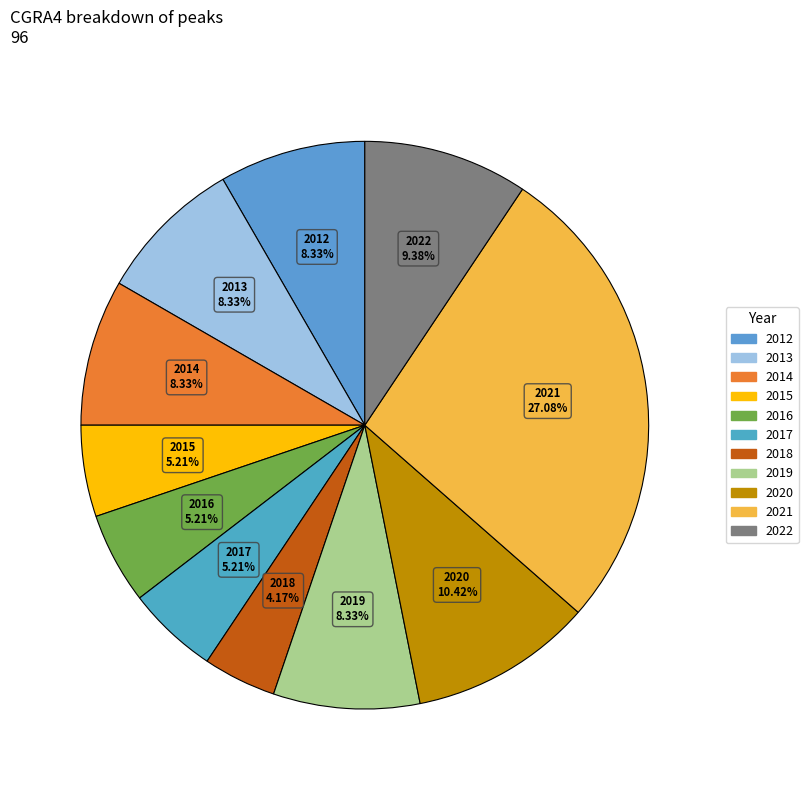

How many segments does this pie chart have?

11